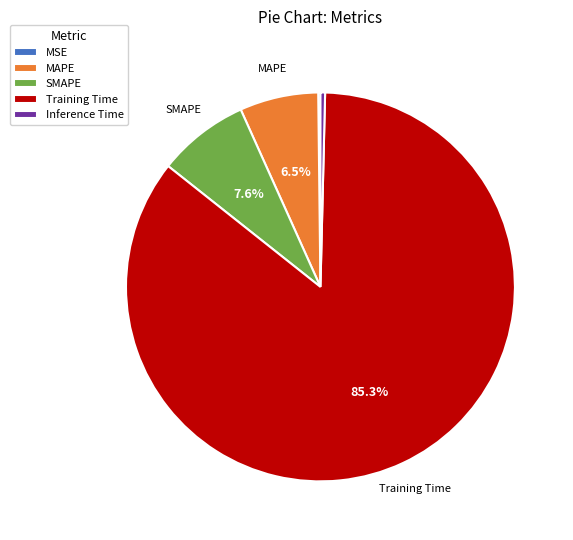

Between SMAPE and Training Time, which is larger?

Training Time